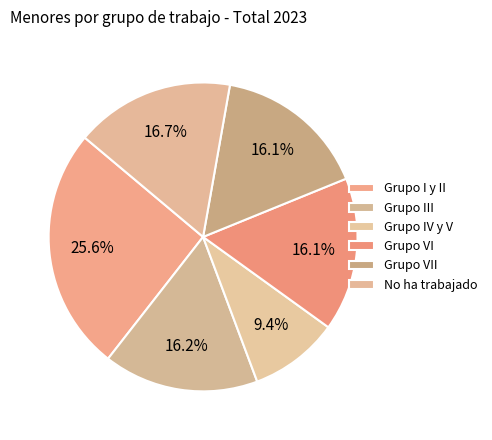

To the nearest percent, what portion does Grupo VII represent?

16%